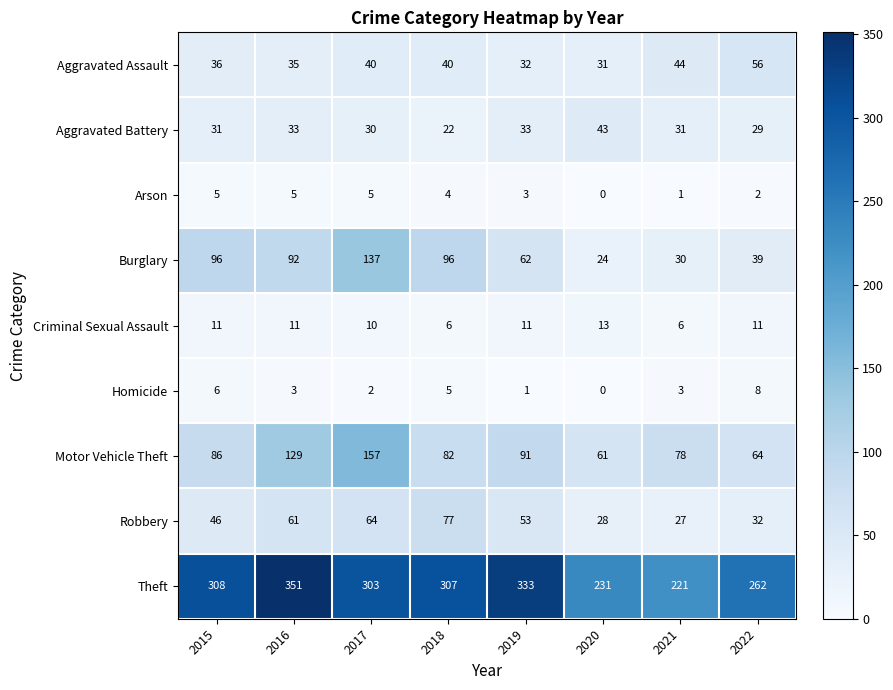

At which category is the sum across all series the highest?

2017